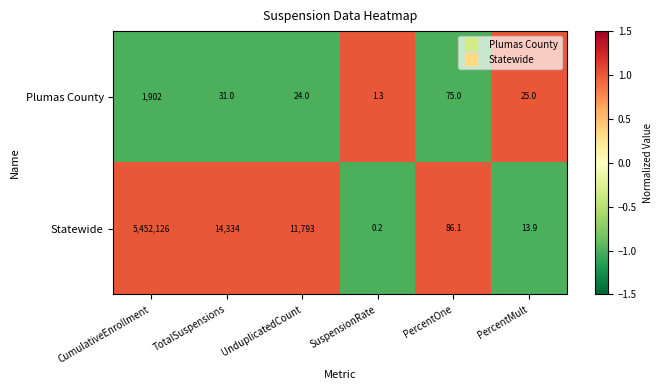

What is the difference between the Statewide values at UnduplicatedCount and PercentOne?

11706.9